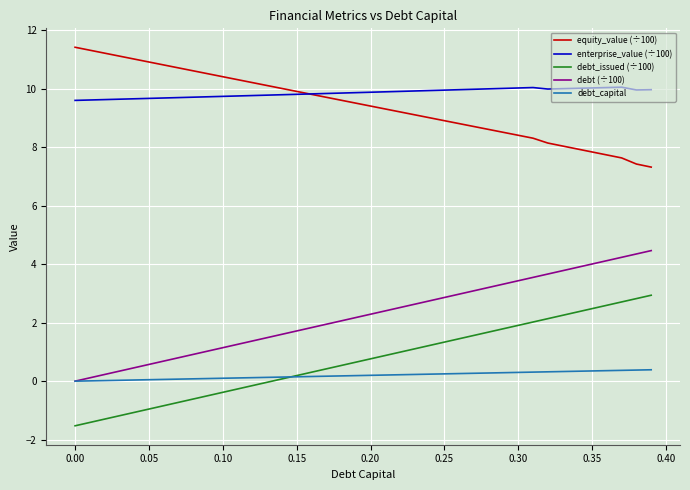

Rank the series by their maximum value, from lowest to highest.

debt_capital, debt_issued (÷100), debt (÷100), enterprise_value (÷100), equity_value (÷100)